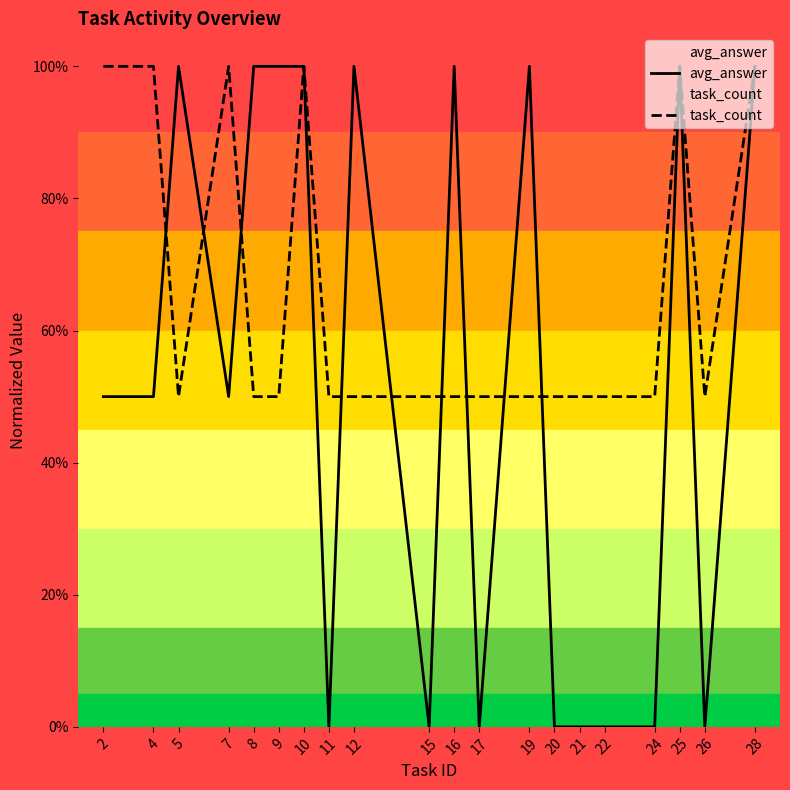

Where do avg_answer and task_count first cross each other?

4 and 5